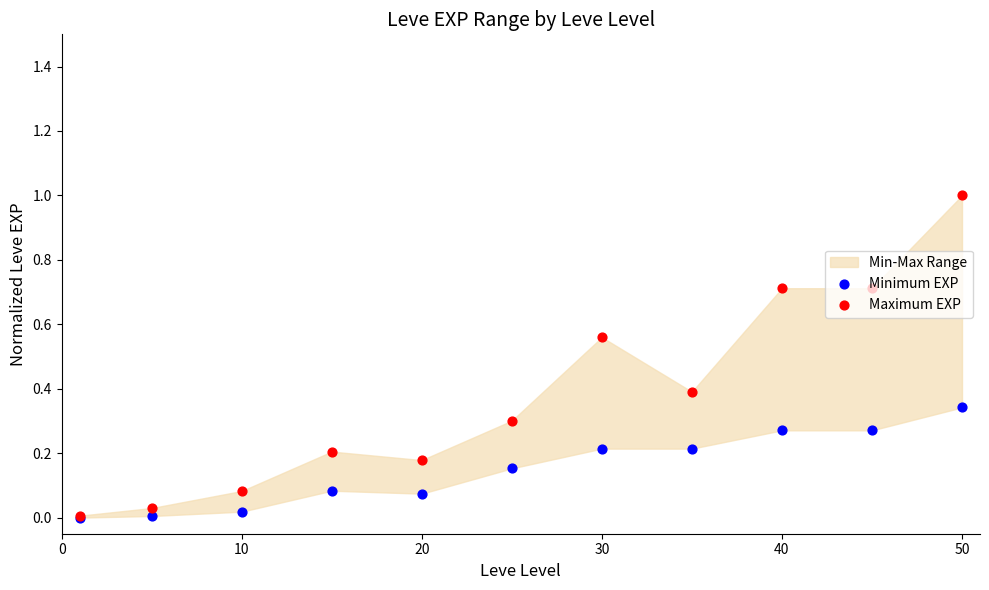

At how many categories does at least one series exceed 0?

11